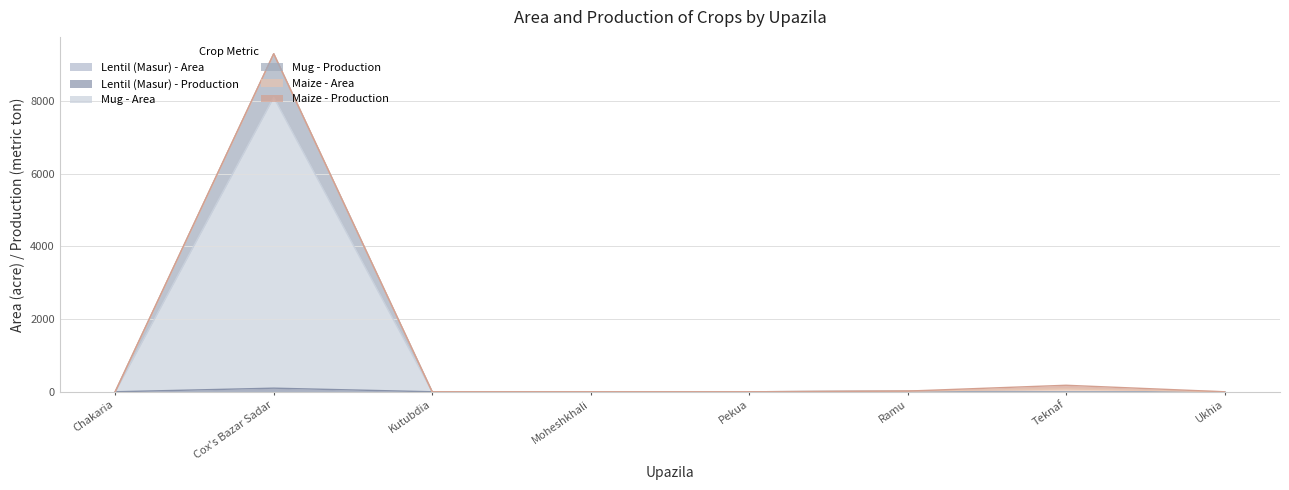

Where is the first local maximum for Mug - Area?

Cox's Bazar Sadar